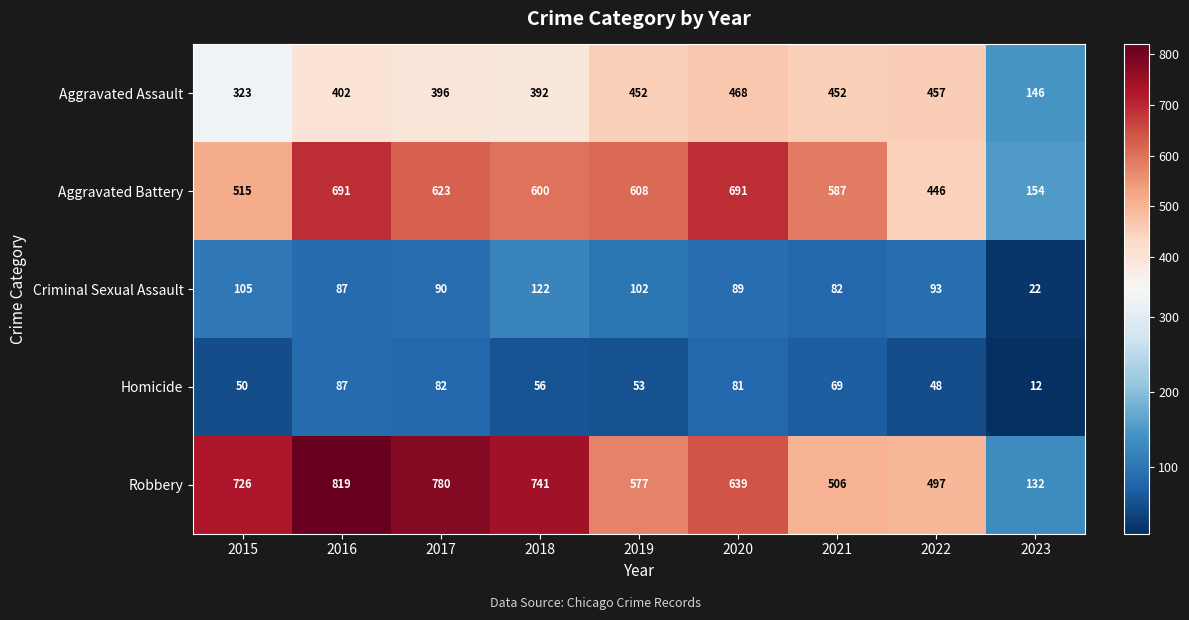

What is the difference between the Criminal Sexual Assault values at 2018 and 2022?

29